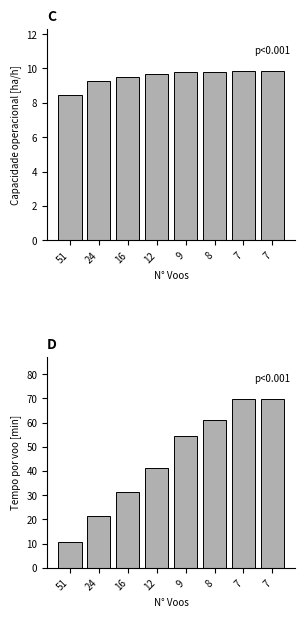

The value of Tempo por voo [min] at 12 is 41.2. True or false?

True